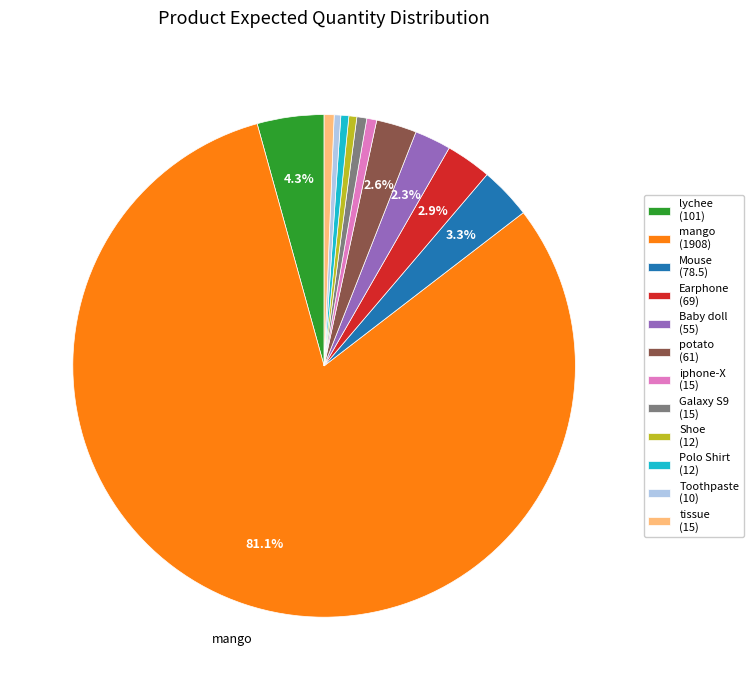

Does any single category account for the majority?

Yes